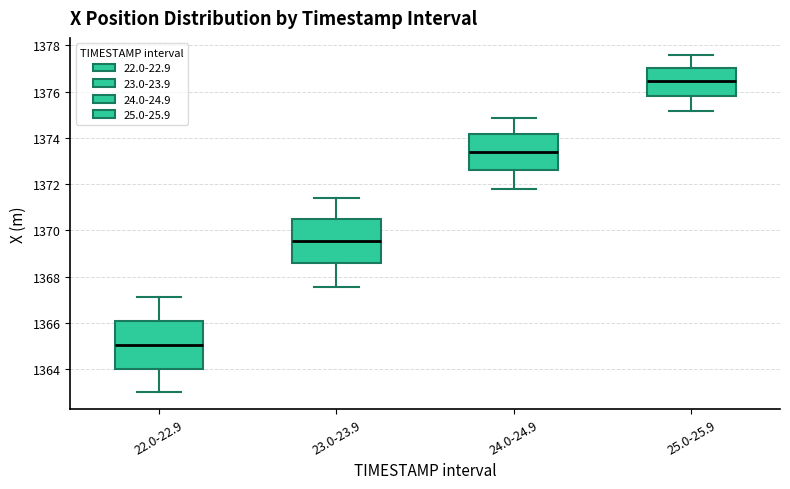

Reading left to right, transcribe this box plot: for each box, give where its median line is, the range the box spans, and where its two whiskers end, as read against the y-axis. The values are not printed on the chart, so give them approximately, as read against the axis.

22.0-22.9: median 1365.0, box 1364.0 to 1366.2, whiskers 1363.0 to 1367.2
23.0-23.9: median 1369.6, box 1368.6 to 1370.4, whiskers 1367.6 to 1371.4
24.0-24.9: median 1373.4, box 1372.6 to 1374.2, whiskers 1371.8 to 1374.8
25.0-25.9: median 1376.4, box 1375.8 to 1377.0, whiskers 1375.2 to 1377.6